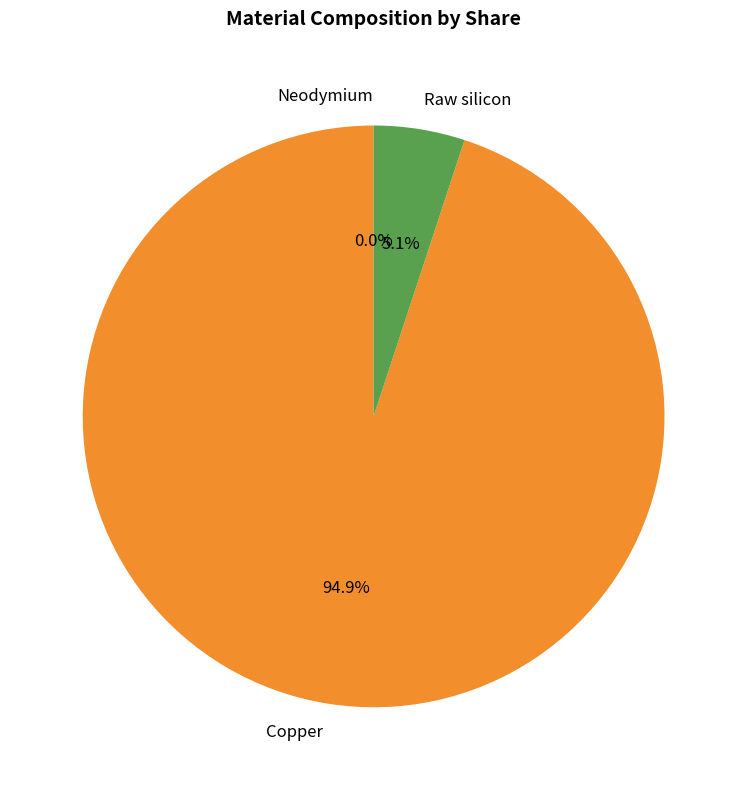

Between Neodymium and Copper, which is larger?

Copper